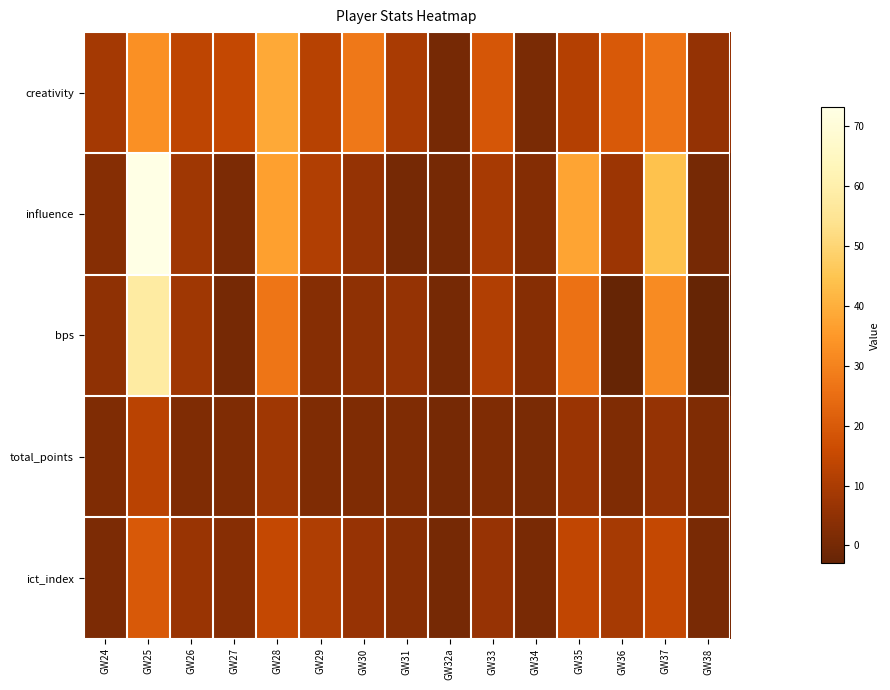

Rank the series by their maximum value, from lowest to highest.

total_points, ict_index, creativity, bps, influence